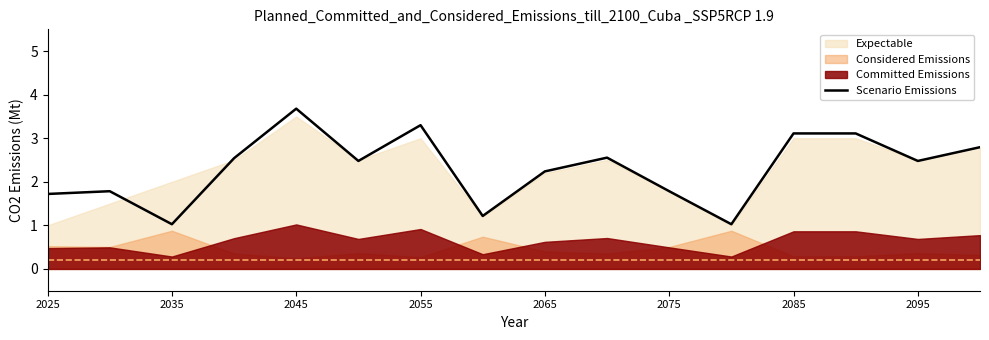

What is the lowest value of the Scenario Emissions series?

1.0